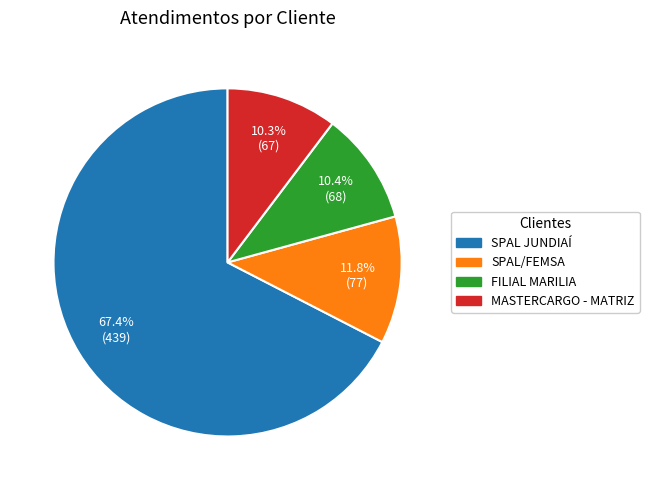

What percentage is the SPAL/FEMSA slice, to the nearest percent?

12%